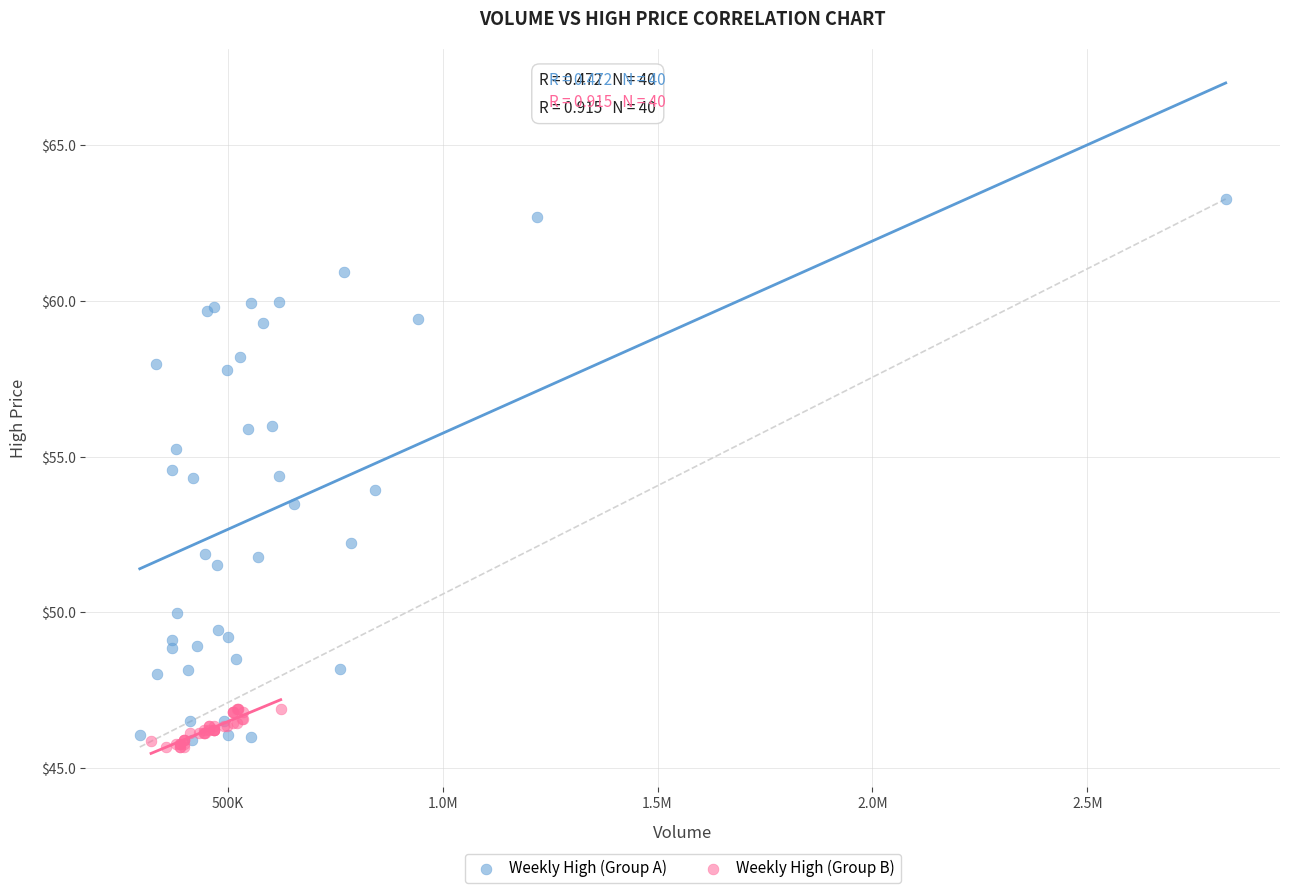

What are all the series names shown in the legend?

Weekly High (Group A), Weekly High (Group B)